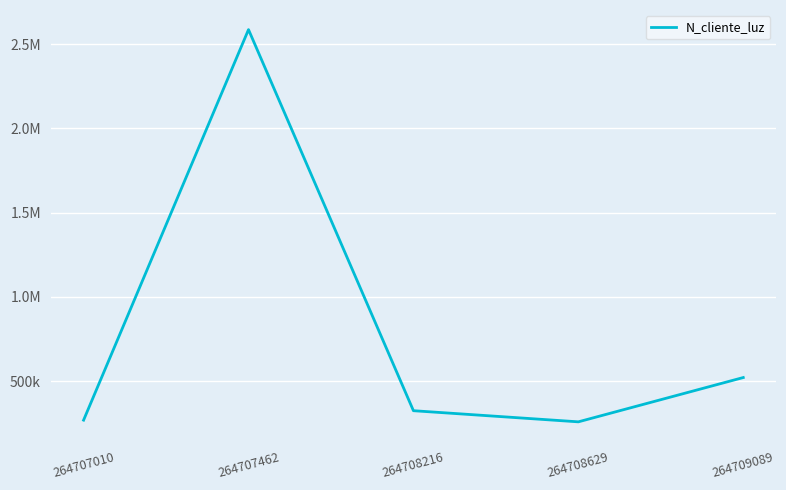

What is the average value?

792002